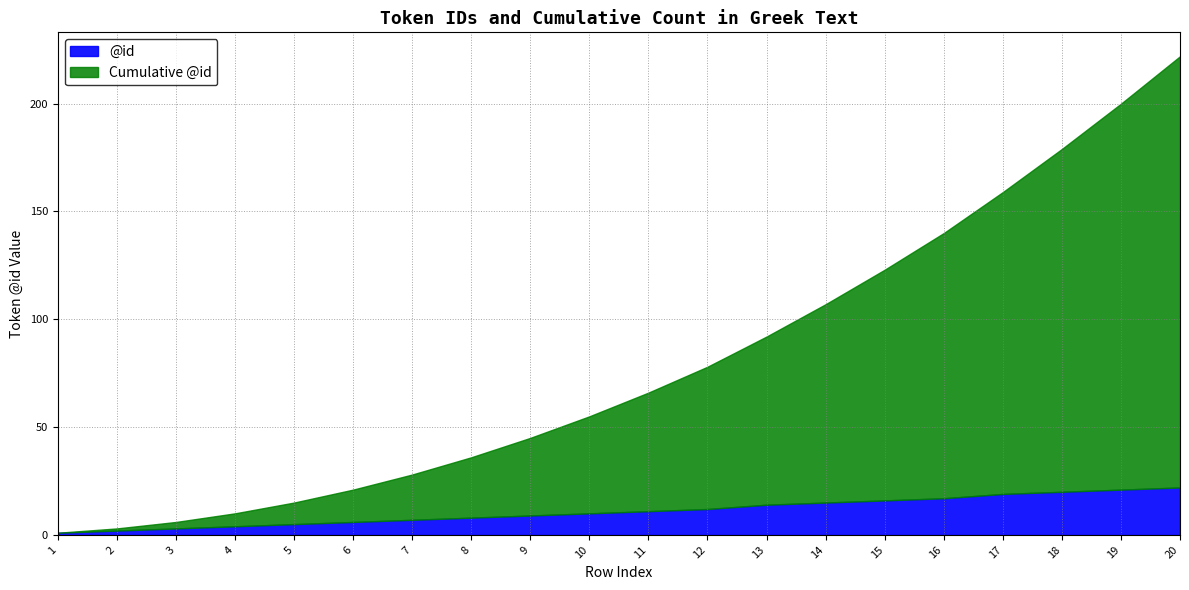

At which label does @id reach its minimum?

1